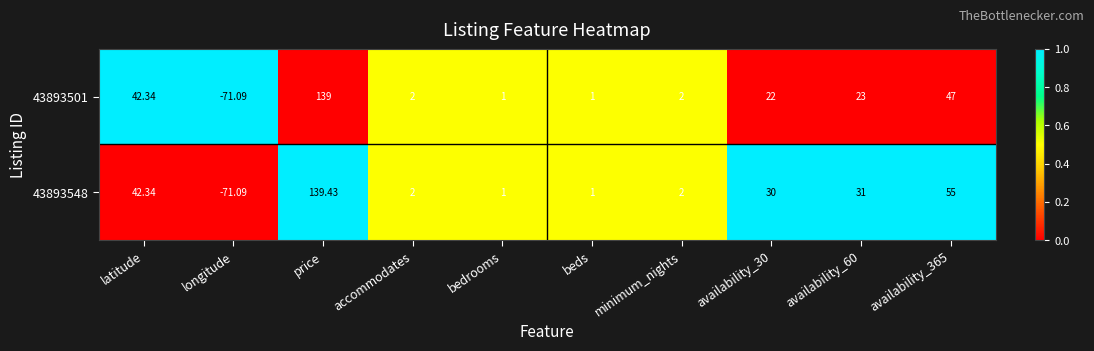

Is the value of 43893501 at bedrooms greater than the value of 43893548 at price?

No